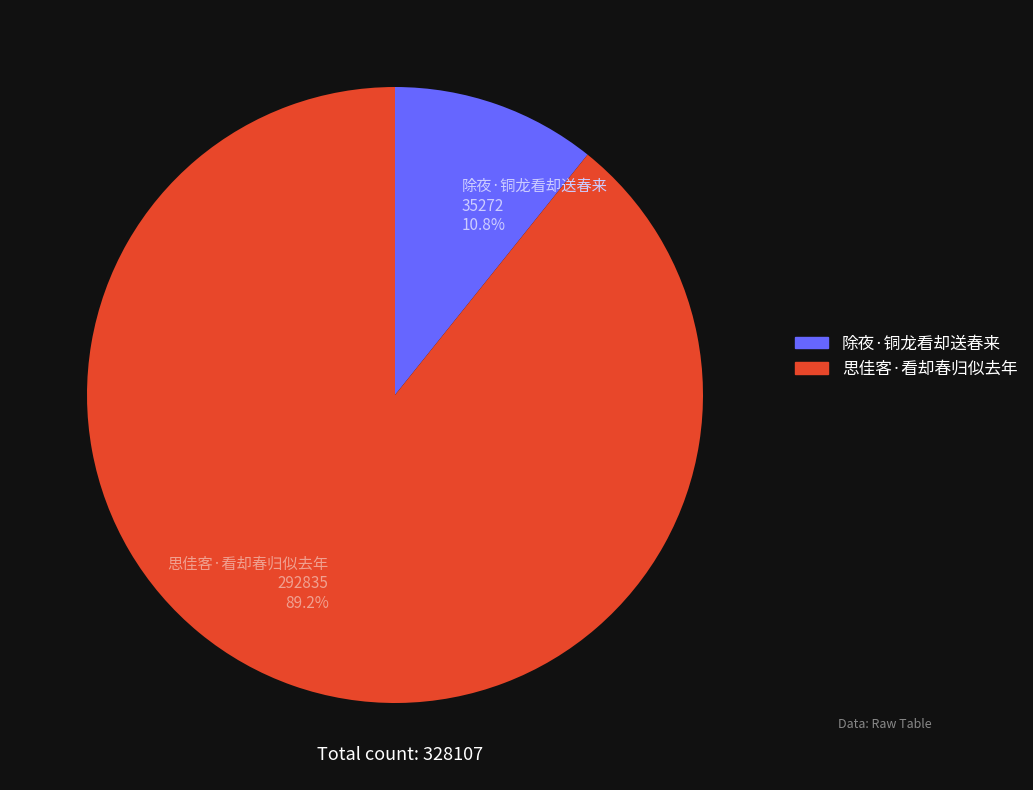

Is there a majority slice in this chart?

Yes